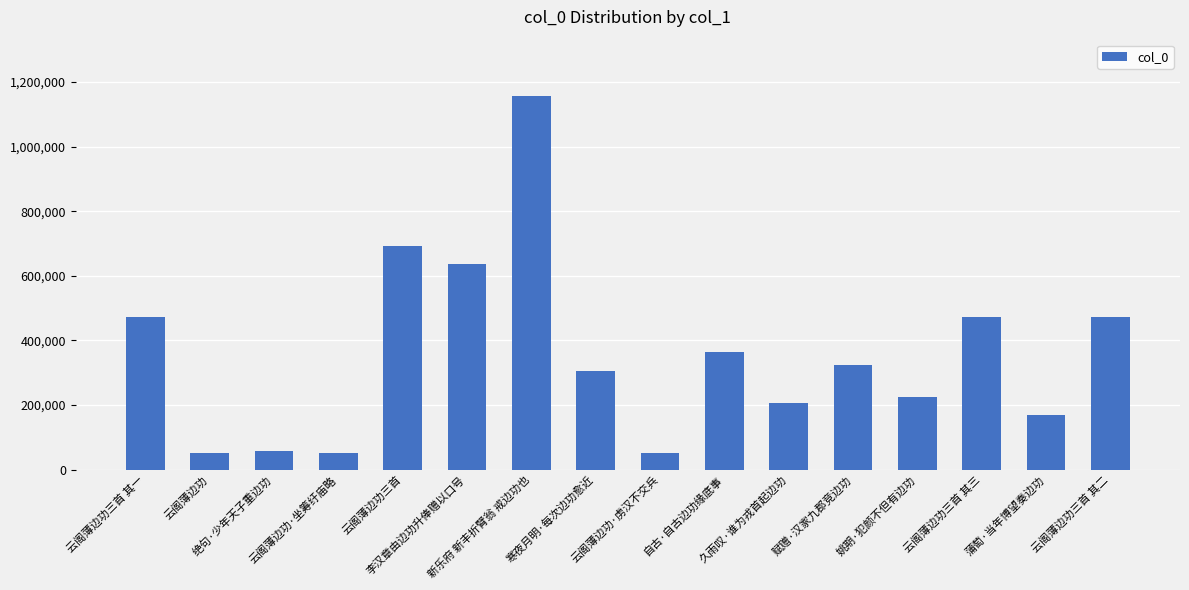

What is the difference between the maximum and minimum values?

1105972